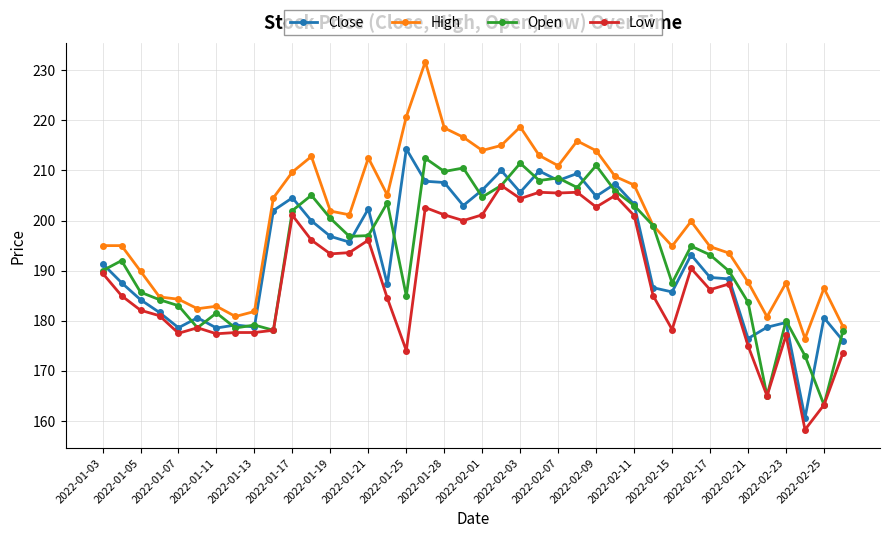

What is the sum of all Low values?

7524.4